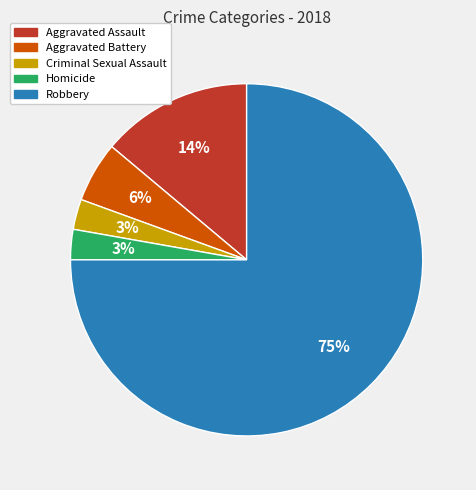

To the nearest percent, what percentage of the pie is Criminal Sexual Assault?

3%